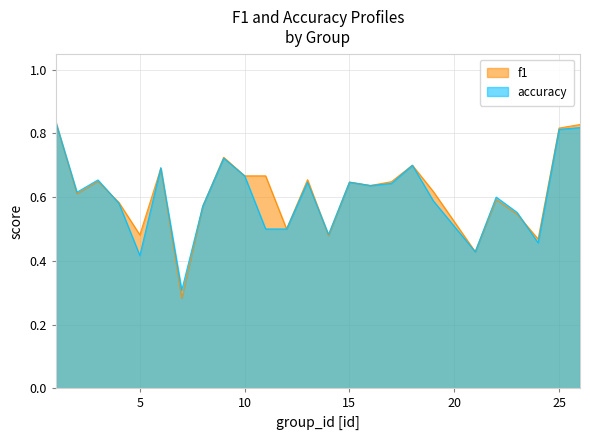

Is it true that f1 equals 1.5 at 1?

False